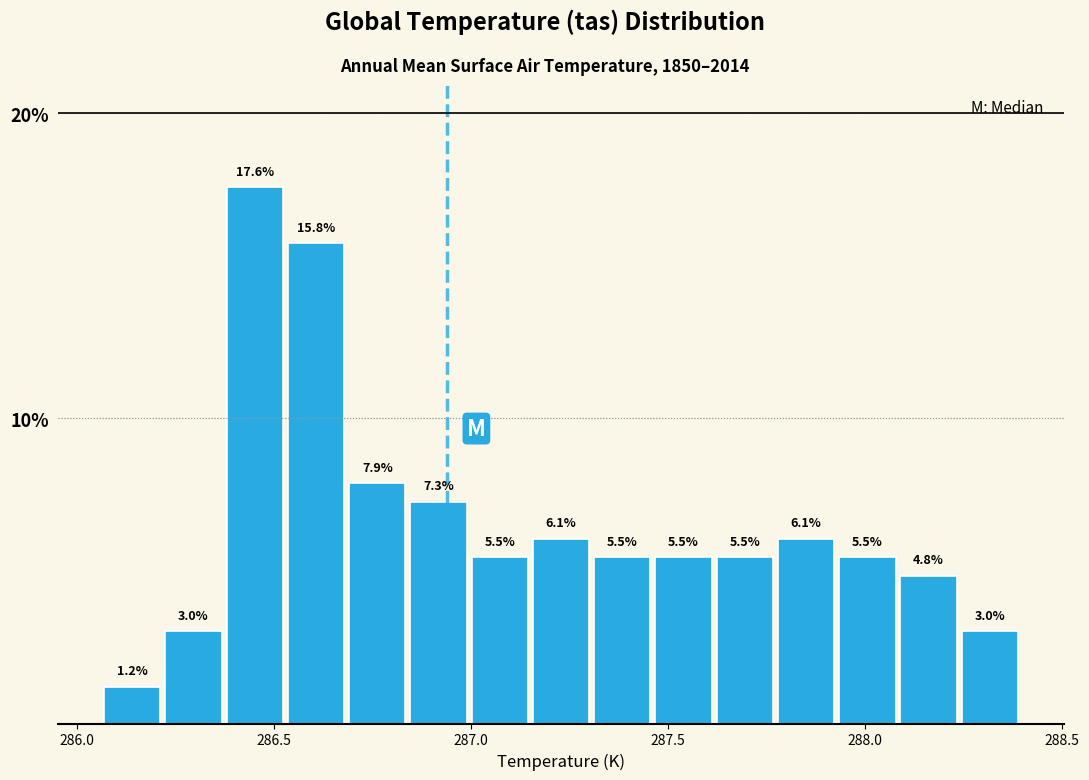

Around what value on the x-axis is the tallest bar? Give the approximate position of its centre, as read against the axis.

286.45